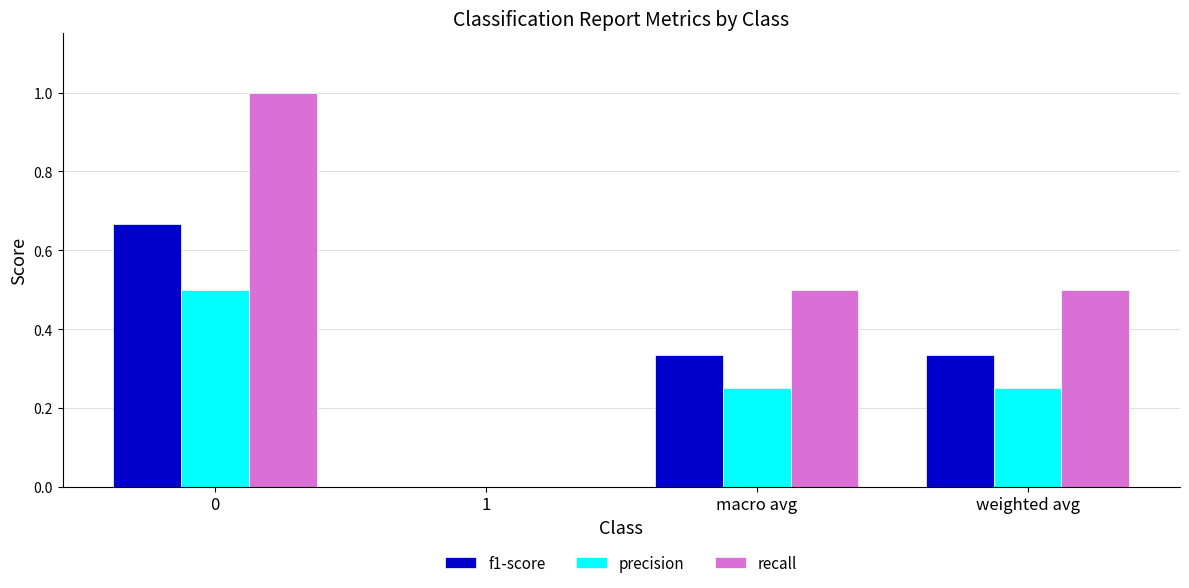

What is the greatest value displayed?

1.0